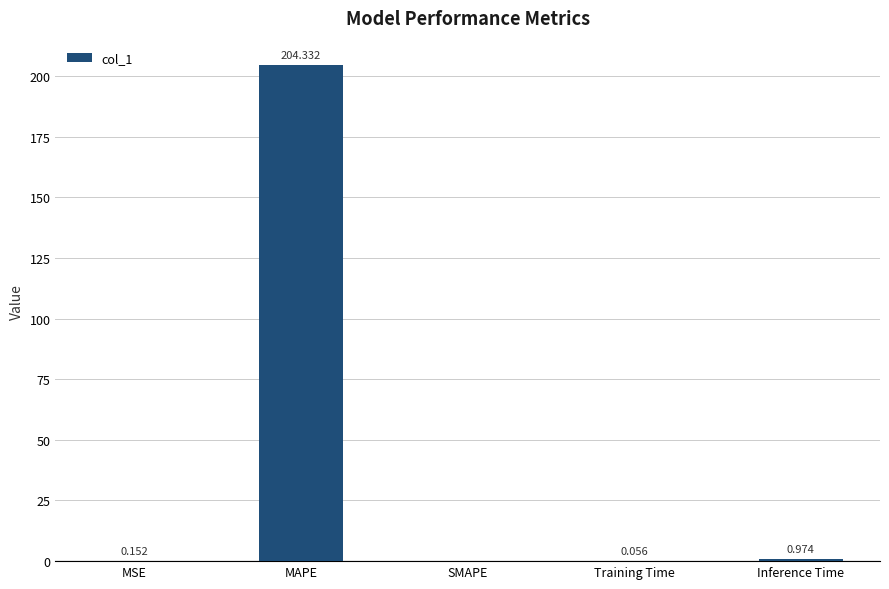

What is the sum of the values at SMAPE and MAPE?

204.3